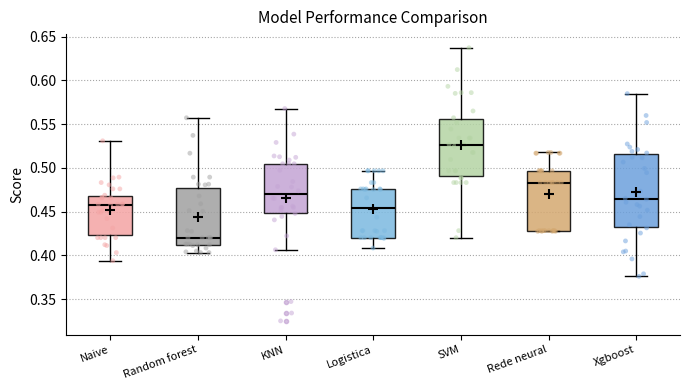

Reading left to right, transcribe this box plot: for each box, give where its median line is, the range the box spans, and where its two whiskers end, as read against the y-axis. The values are not printed on the chart, so give them approximately, as read against the axis.

Naive: median 0.460, box 0.425 to 0.470, whiskers 0.395 to 0.530
Random forest: median 0.420, box 0.410 to 0.475, whiskers 0.405 to 0.555
KNN: median 0.470, box 0.450 to 0.505, whiskers 0.405 to 0.570
Logistica: median 0.455, box 0.420 to 0.475, whiskers 0.410 to 0.495
SVM: median 0.525, box 0.490 to 0.555, whiskers 0.420 to 0.635
Rede neural: median 0.485, box 0.430 to 0.495, whiskers 0.425 to 0.520
Xgboost: median 0.465, box 0.430 to 0.515, whiskers 0.375 to 0.585